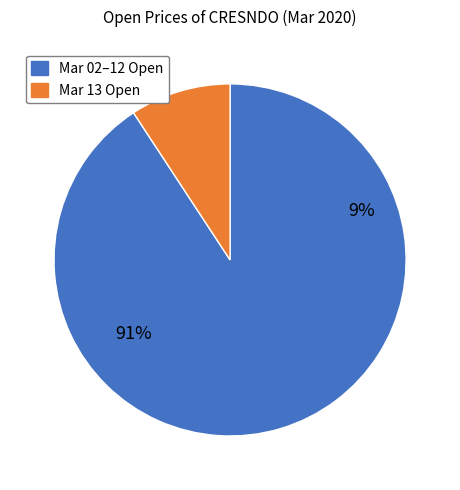

Is it true that 2020-03-06 is 18% of the pie?

False